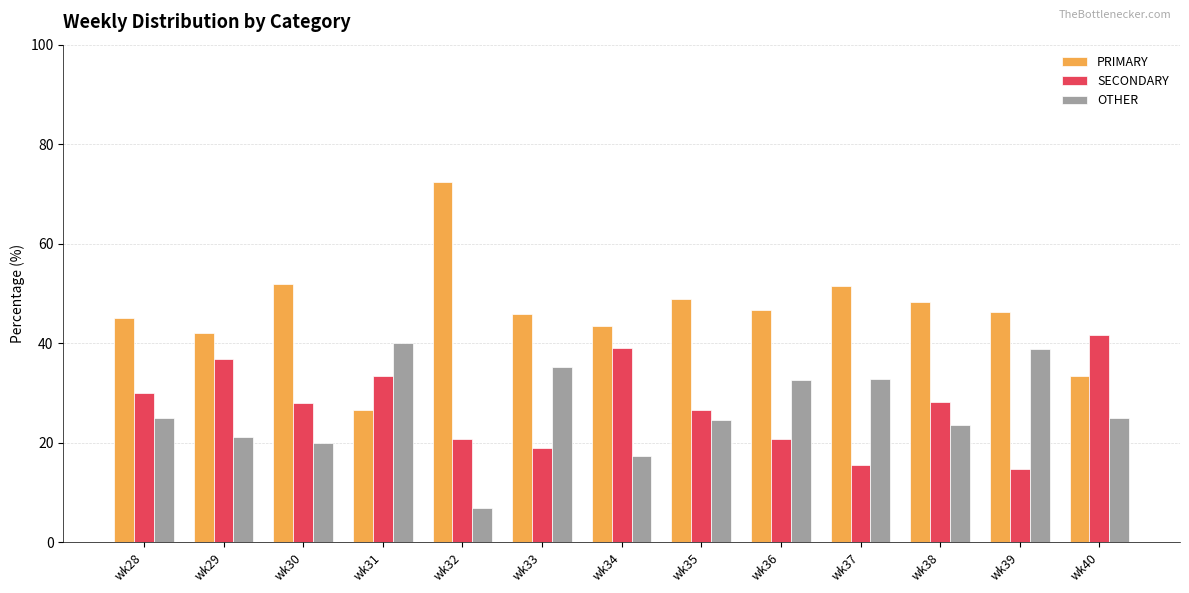

At how many categories does at least one series exceed 24?

13